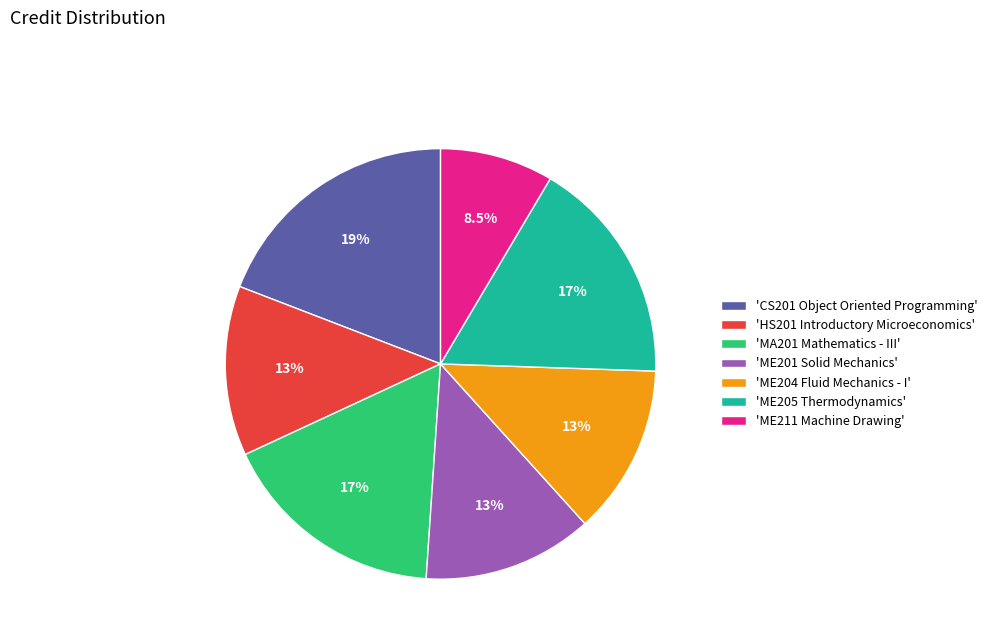

Between 'ME201 Solid Mechanics' and 'CS201 Object Oriented Programming', which is larger?

'CS201 Object Oriented Programming'